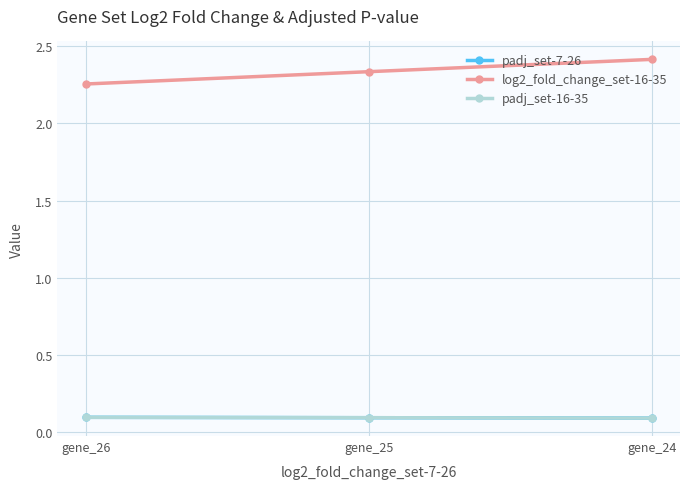

Is the value of padj_set-16-35 at gene_24 greater than the value of padj_set-7-26 at gene_24?

No